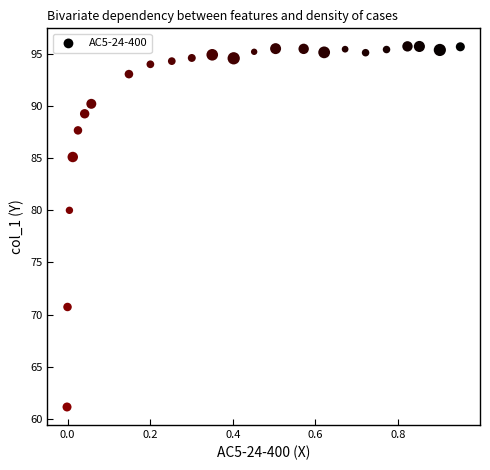

What Y value in the scatter plot is closest to 78?

80.0